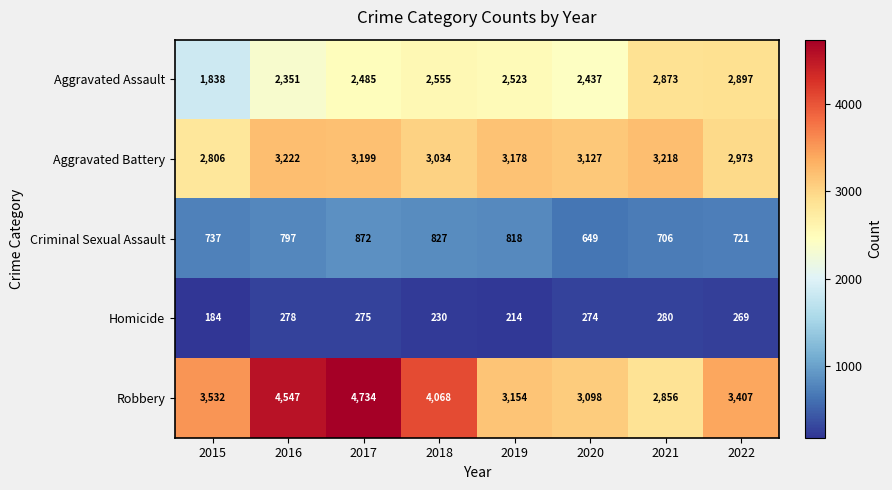

Is it true that Criminal Sexual Assault equals 1142 at 2019?

False